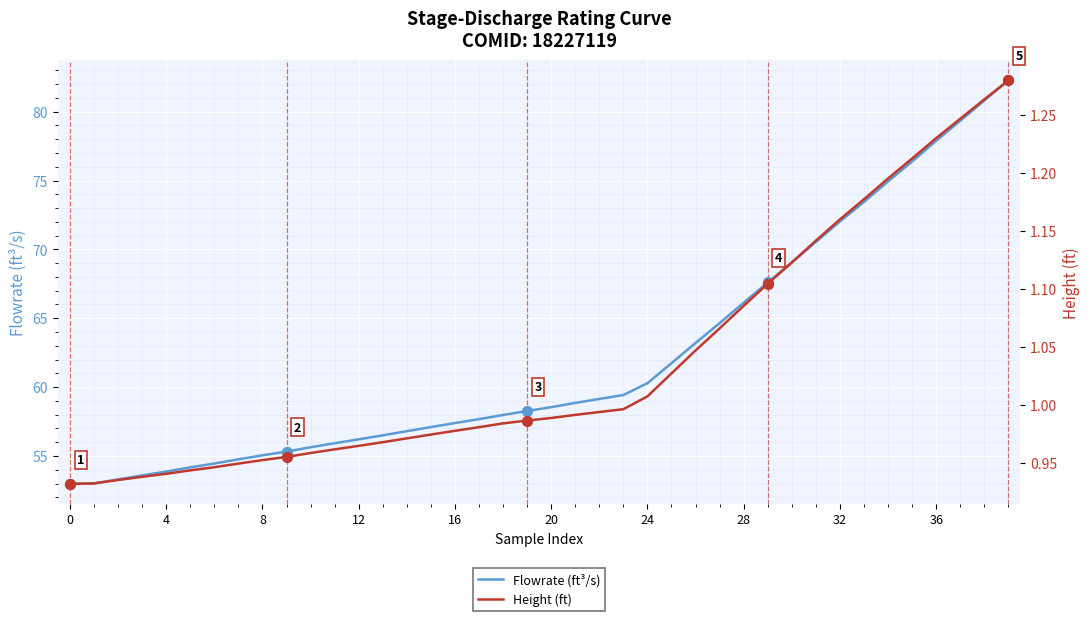

Is the value of Height (ft) at 11 greater than the value of Flowrate (ft³/s) at 39?

No